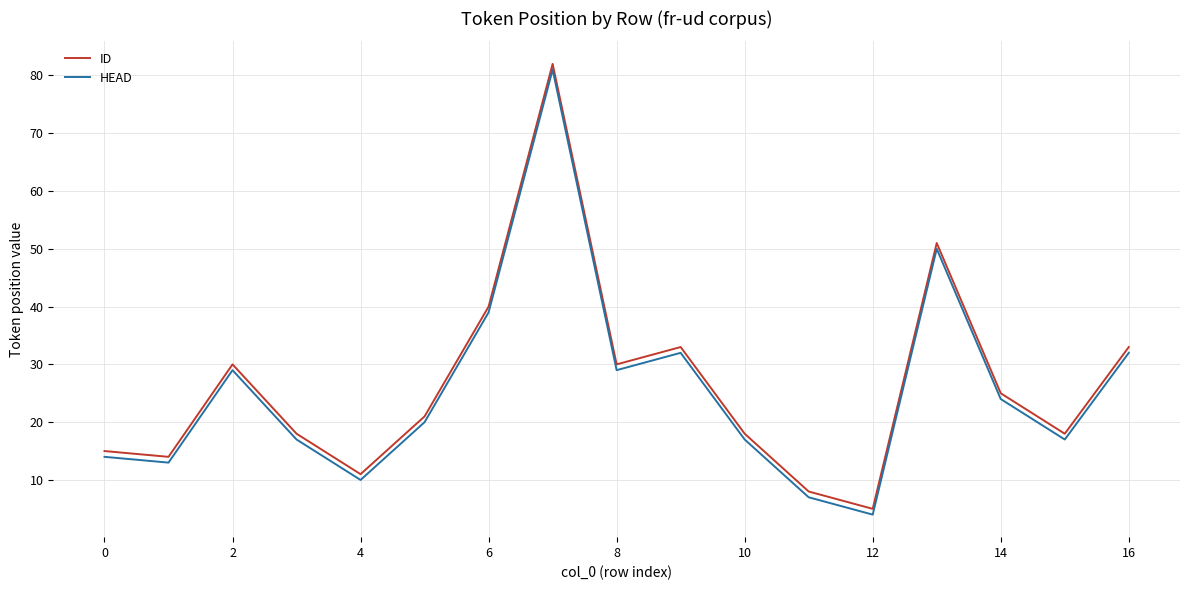

How many lines are shown in the chart?

2